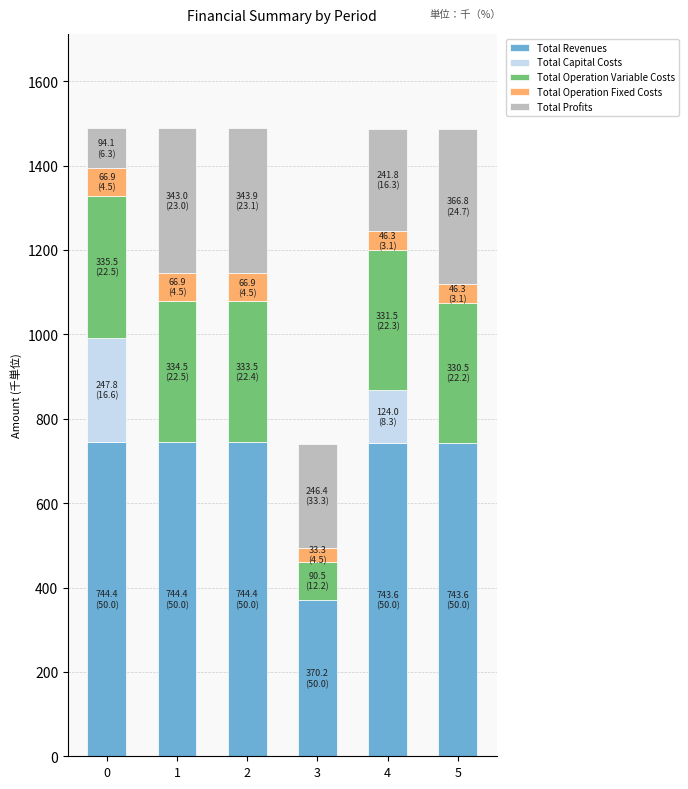

Rank the series at 0 from lowest to highest value.

Total Operation Fixed Costs, Total Profits, Total Capital Costs, Total Operation Variable Costs, Total Revenues